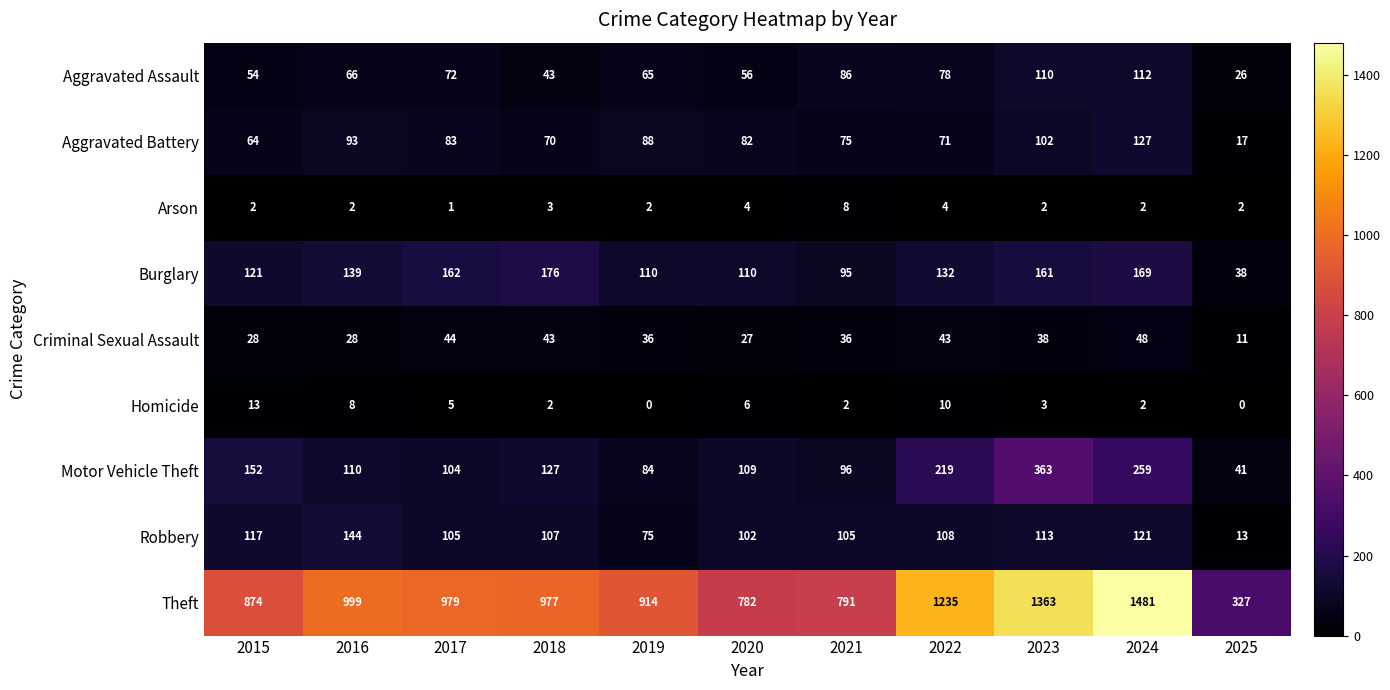

What is the approximate value of Aggravated Assault at 2023, to the nearest 10?

110